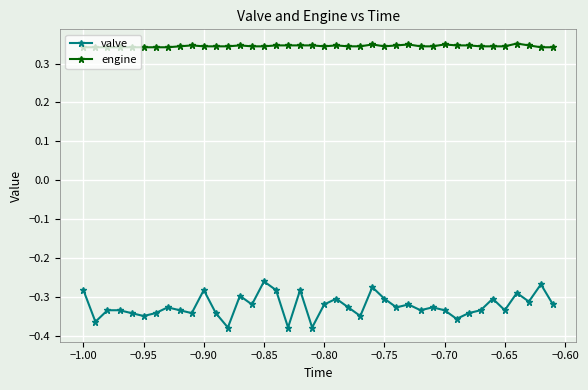

At how many categories does at least one series exceed 0?

40